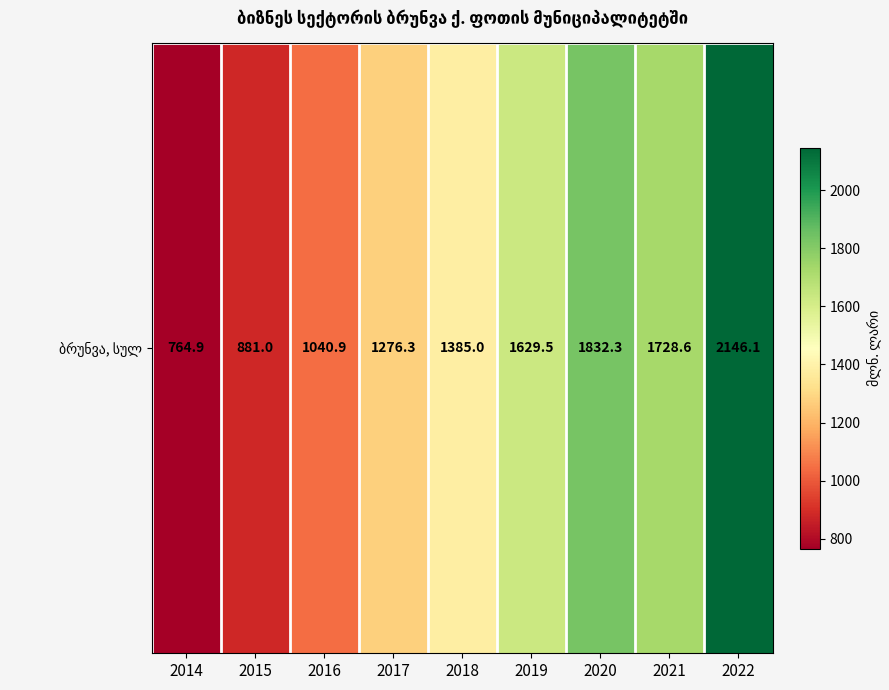

What is the change in value from 2014 to 2019?

+864.6